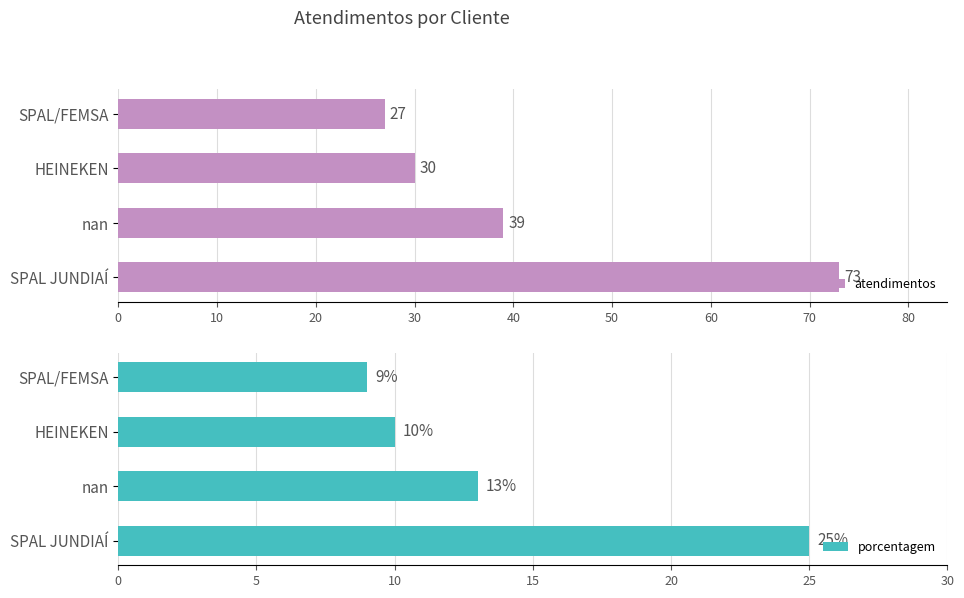

How many bars are there in each group?

2